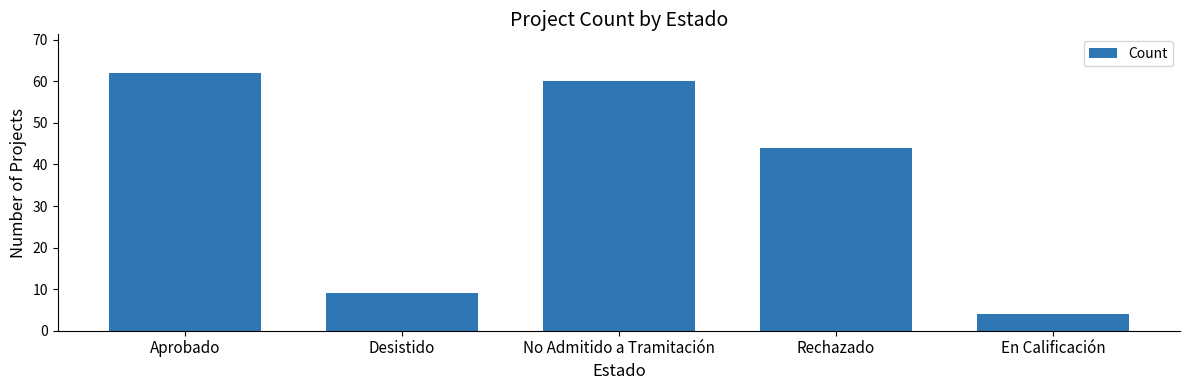

What is the average value?

36